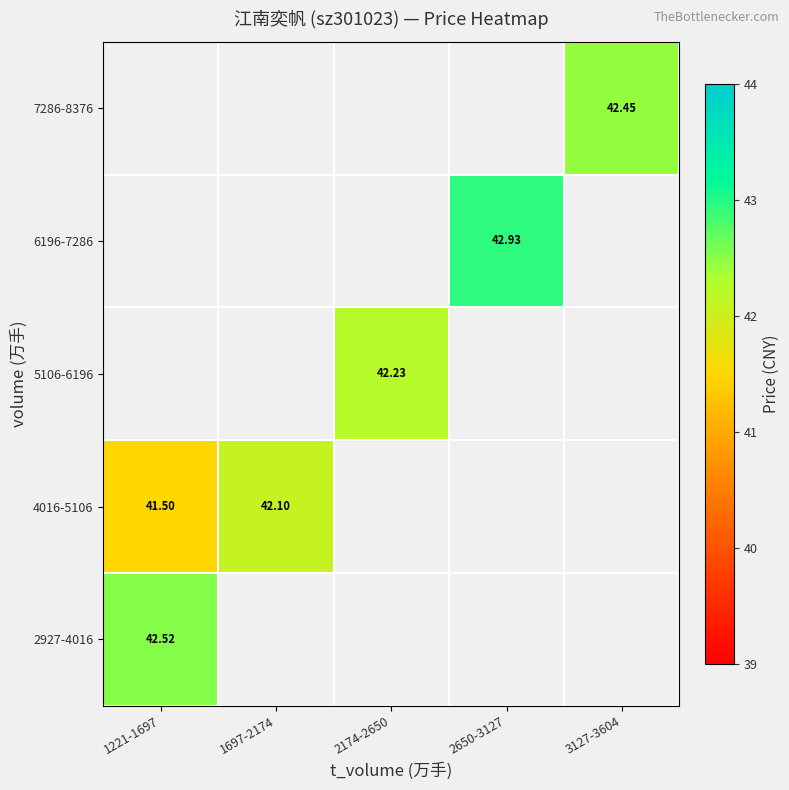

What is the maximum value shown in the chart?

42.9